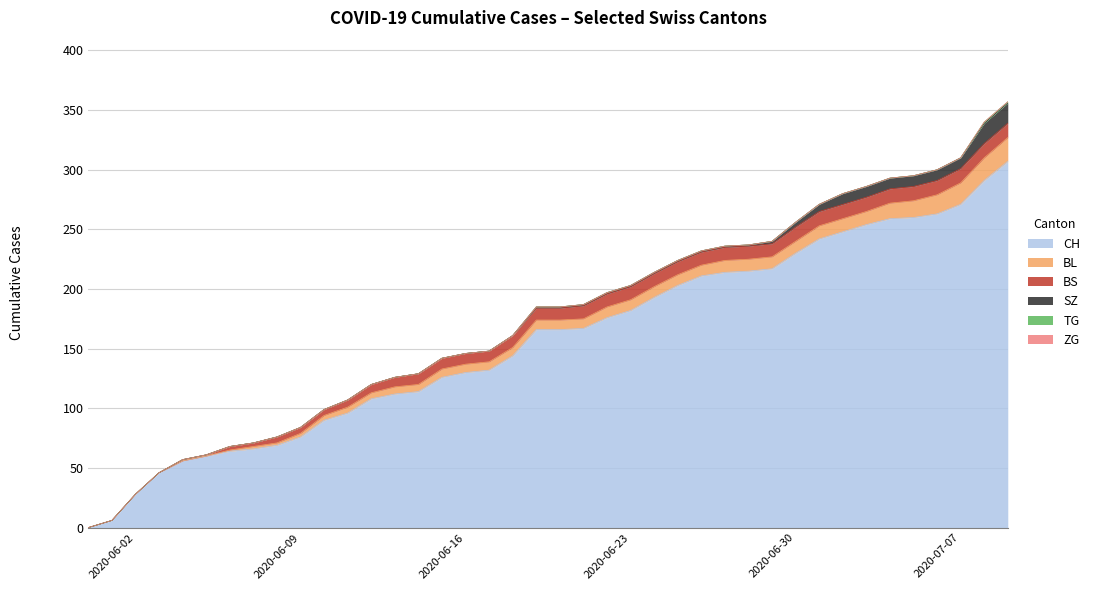

Rank the series at 2020-06-18 from highest to lowest value.

CH, BS, BL, SZ, TG, ZG